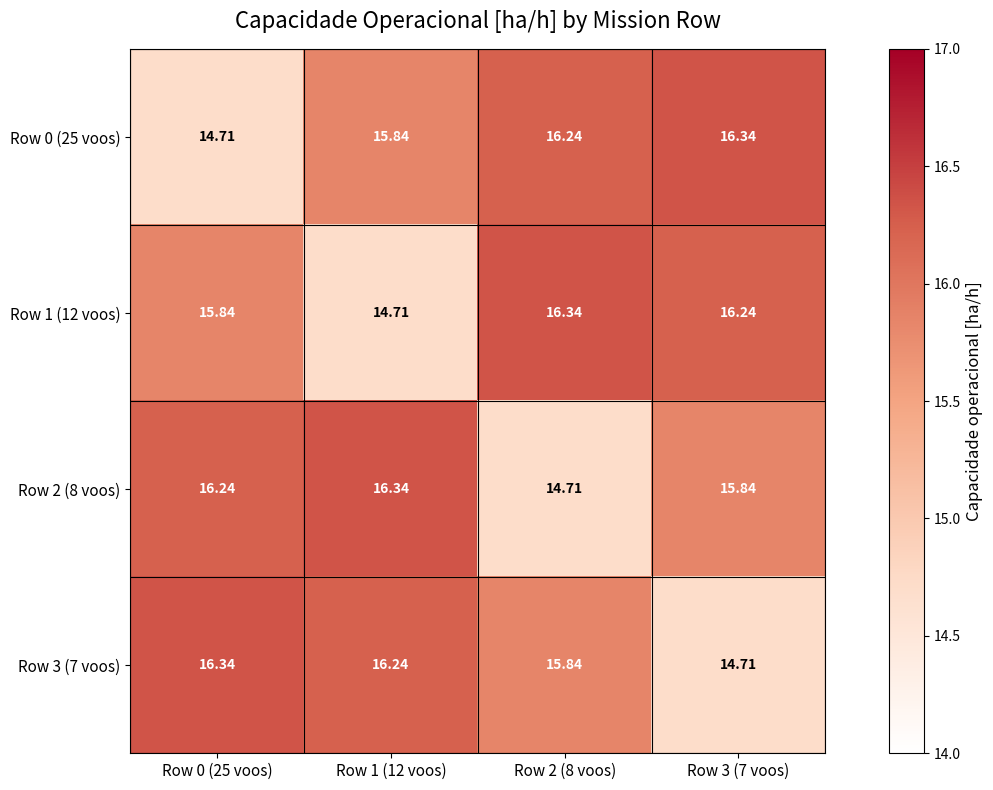

Reading right to left, what are all the values shown in this chart?

Row 0 (25 voos): Row 3 (7 voos)=16.3	Row 2 (8 voos)=16.2	Row 1 (12 voos)=15.8	Row 0 (25 voos)=14.7
Row 1 (12 voos): Row 3 (7 voos)=16.2	Row 2 (8 voos)=16.3	Row 1 (12 voos)=14.7	Row 0 (25 voos)=15.8
Row 2 (8 voos): Row 3 (7 voos)=15.8	Row 2 (8 voos)=14.7	Row 1 (12 voos)=16.3	Row 0 (25 voos)=16.2
Row 3 (7 voos): Row 3 (7 voos)=14.7	Row 2 (8 voos)=15.8	Row 1 (12 voos)=16.2	Row 0 (25 voos)=16.3